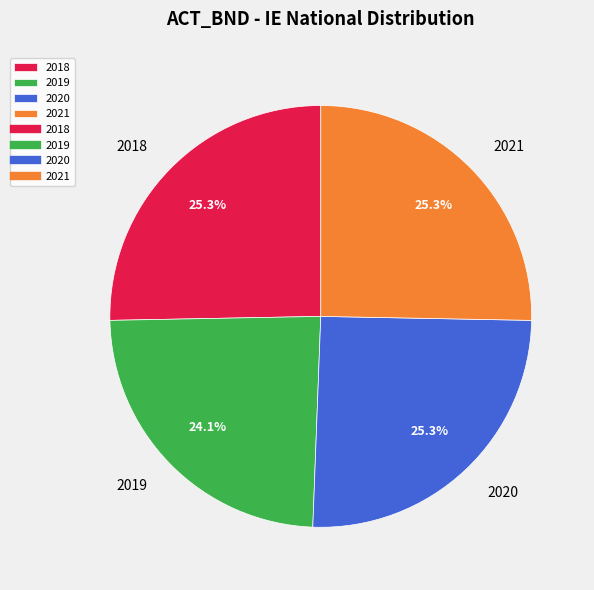

How many slices are in this pie chart?

4